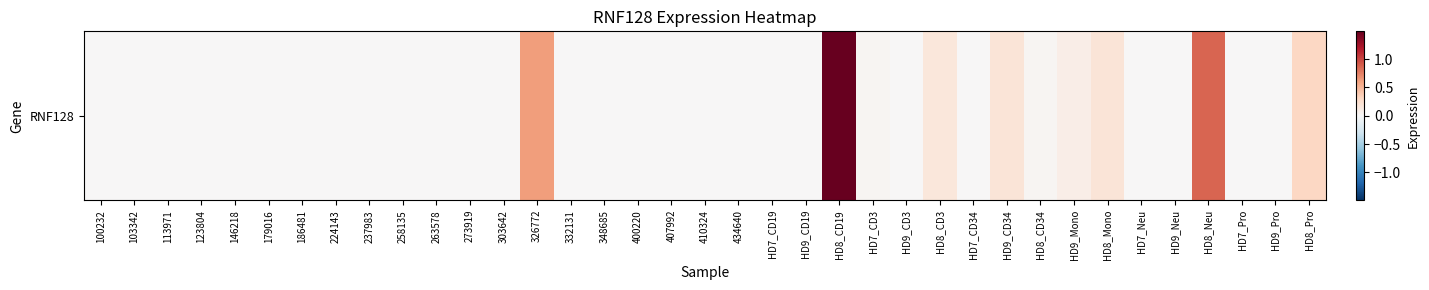

Reading left to right, transcribe all the data shown in this chart.

100232=0.0	103342=0.0	113971=0.0	123804=0.0	146218=0.0	179016=0.0	186481=0.0	224143=0.0	237983=0.0	258135=0.0	263578=0.0	273919=0.0	303642=0.0	326772=0.6	332131=0.0	348685=0.0	400220=0.0	407992=0.0	410324=0.0	434640=0.0	HD7_CD19=0.0	HD9_CD19=0.0	HD8_CD19=1.5	HD7_CD3=0.0	HD9_CD3=0.0	HD8_CD3=0.2	HD7_CD34=0.0	HD9_CD34=0.2	HD8_CD34=0.0	HD9_Mono=0.1	HD8_Mono=0.2	HD7_Neu=0.0	HD9_Neu=0.0	HD8_Neu=0.9	HD7_Pro=0.0	HD9_Pro=0.0	HD8_Pro=0.3